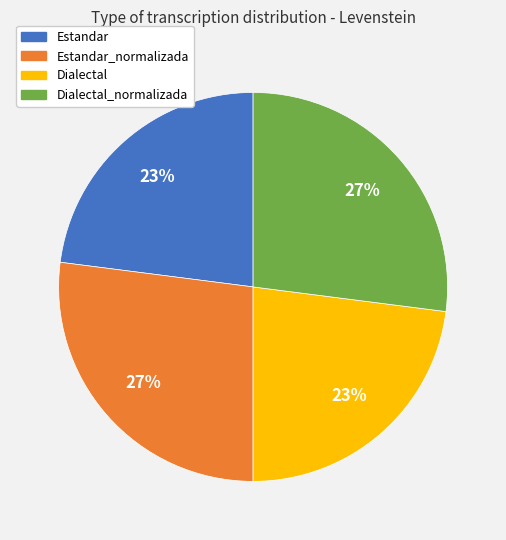

Is there any slice that represents more than half of the pie?

No